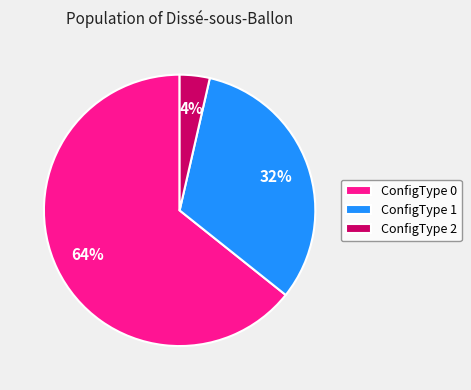

Combined, do ConfigType 2 and ConfigType 1 account for over 50%?

No